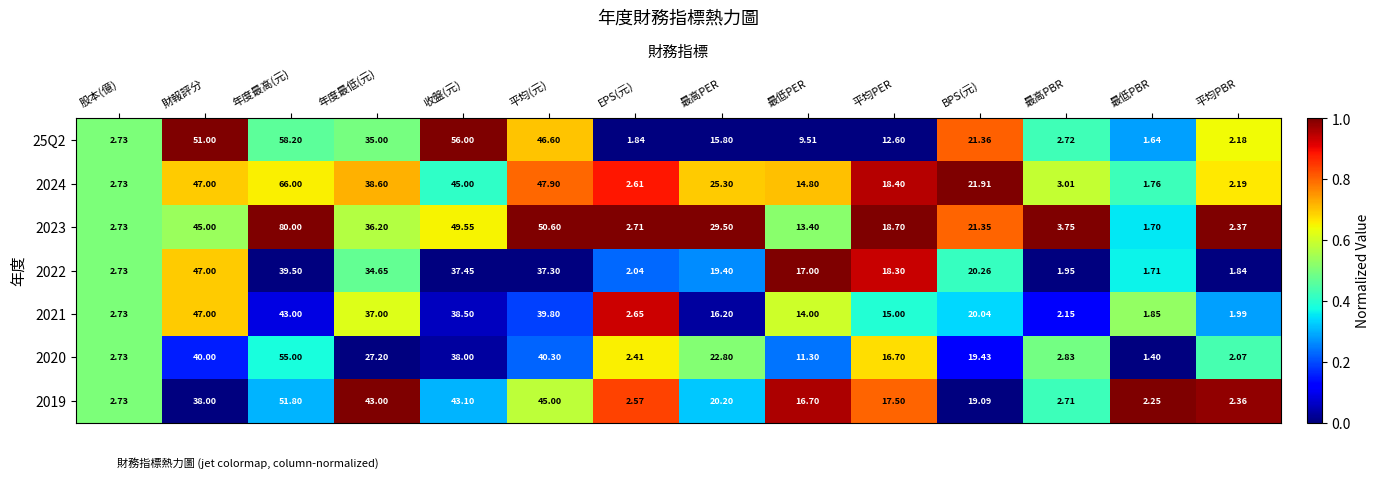

Which category has the lowest value across all series?

最低PBR